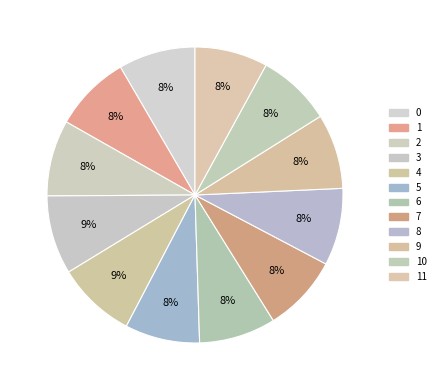

Rank the categories by value from lowest to highest.

11, 10, 5, 9, 2, 1, 6, 0, 7, 8, 3, 4